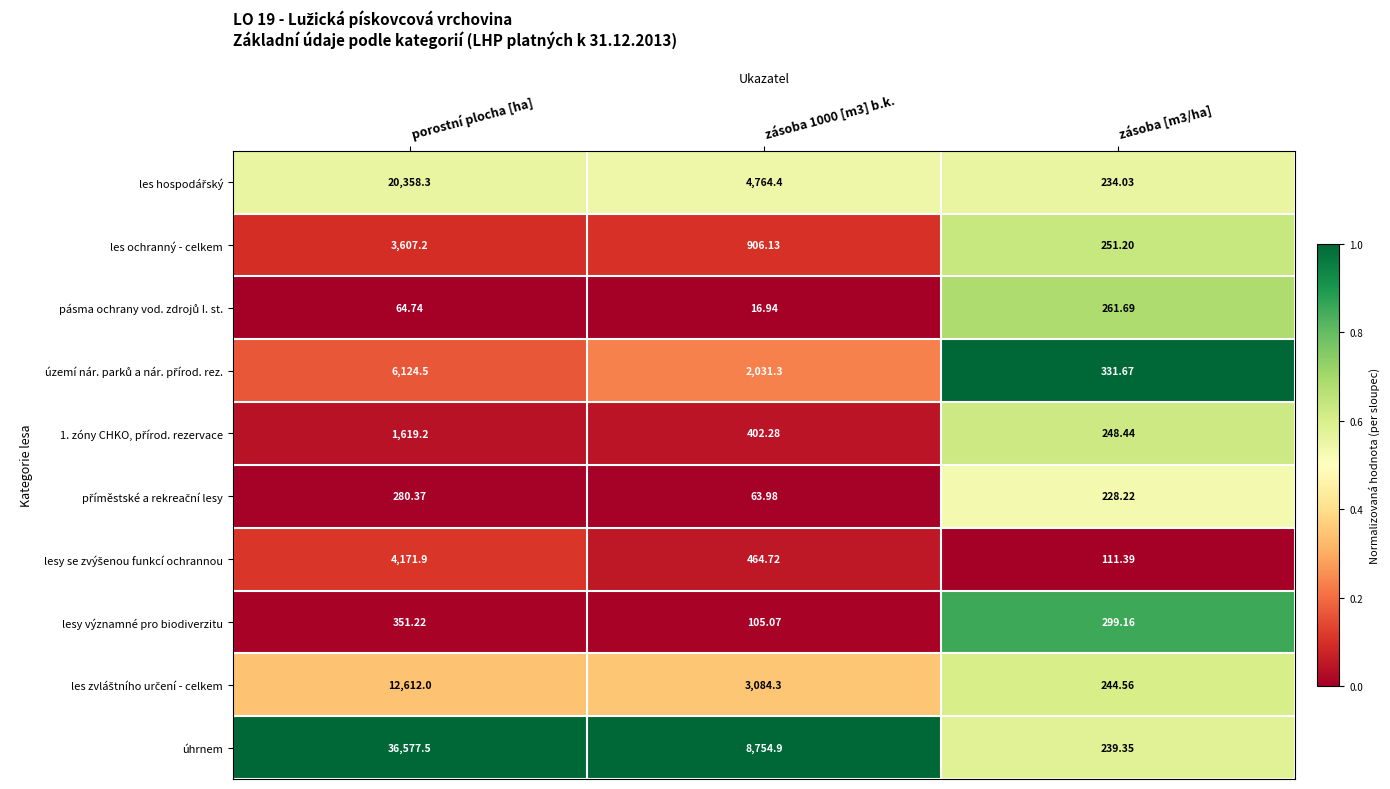

Which series has the largest range (max minus min)?

úhrnem